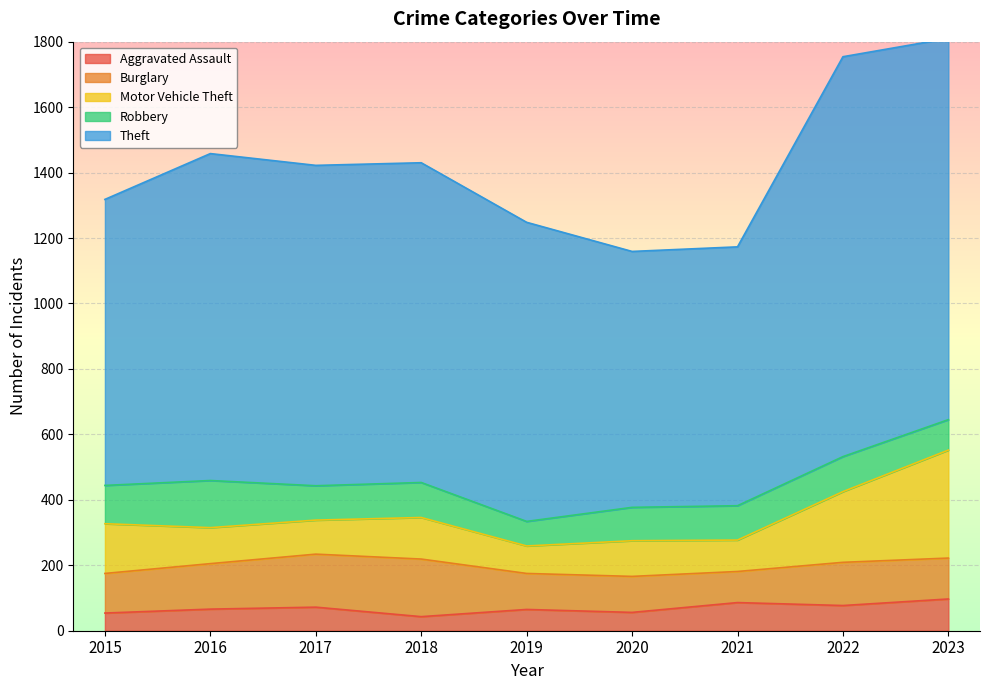

How many interior local valleys does the Motor Vehicle Theft series have?

3